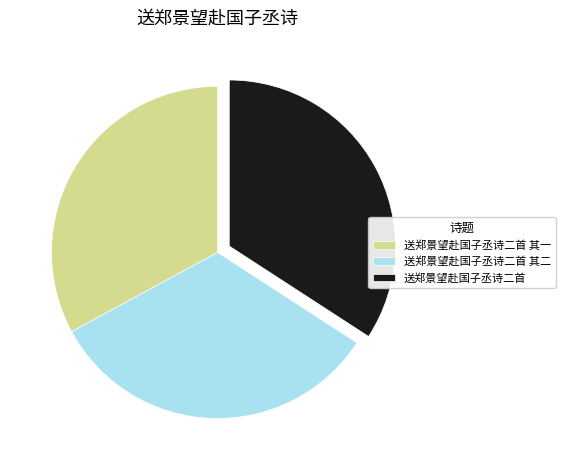

Do 送郑景望赴国子丞诗二首 其二 and 送郑景望赴国子丞诗二首 together represent more than half of the pie?

Yes